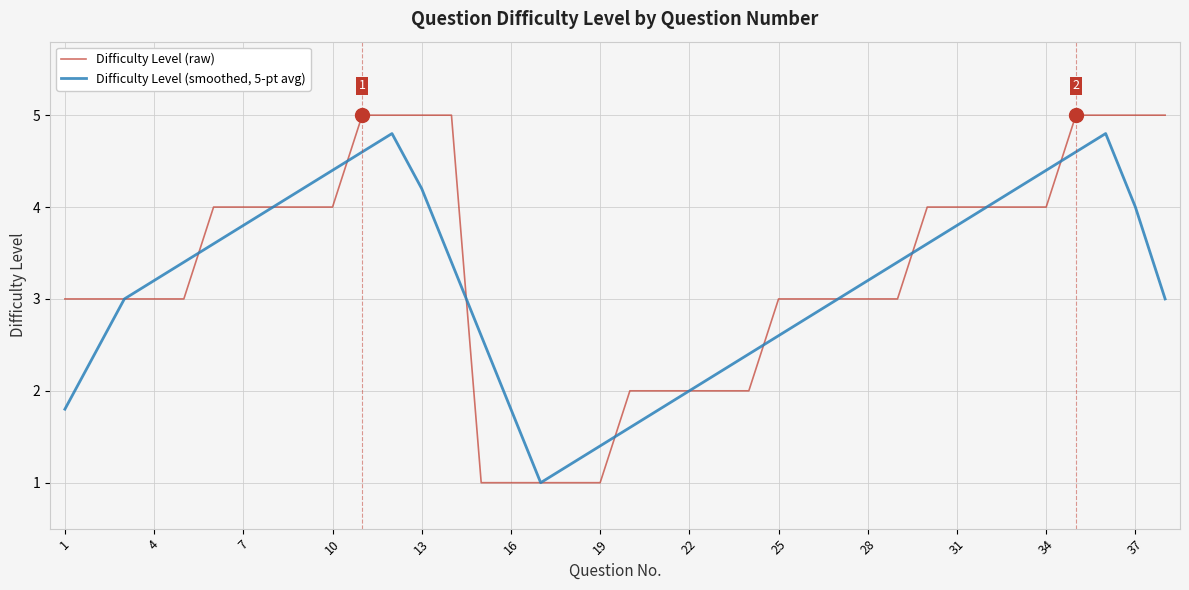

What is the maximum value for Difficulty Level (smoothed, 5-pt avg)?

4.8